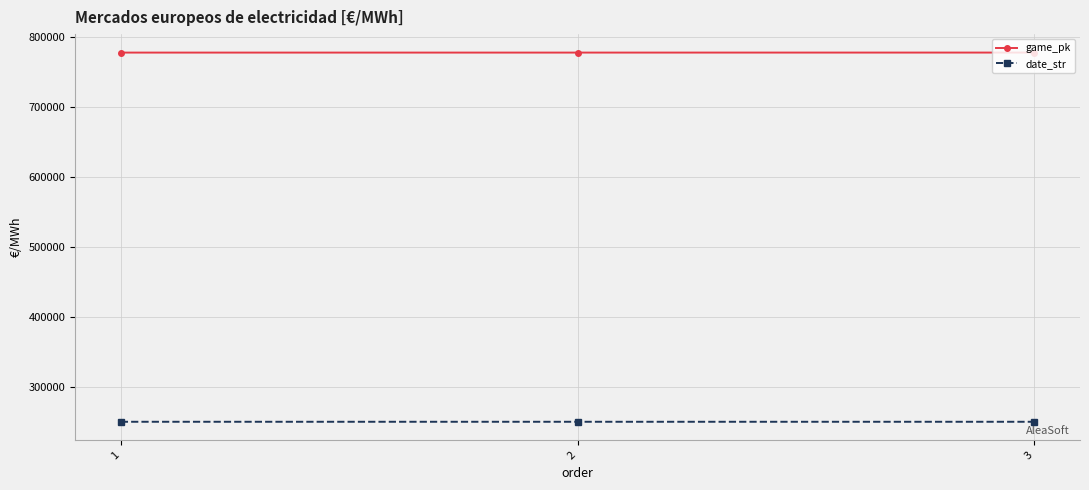

How many data points in game_pk are less than 777565?

1